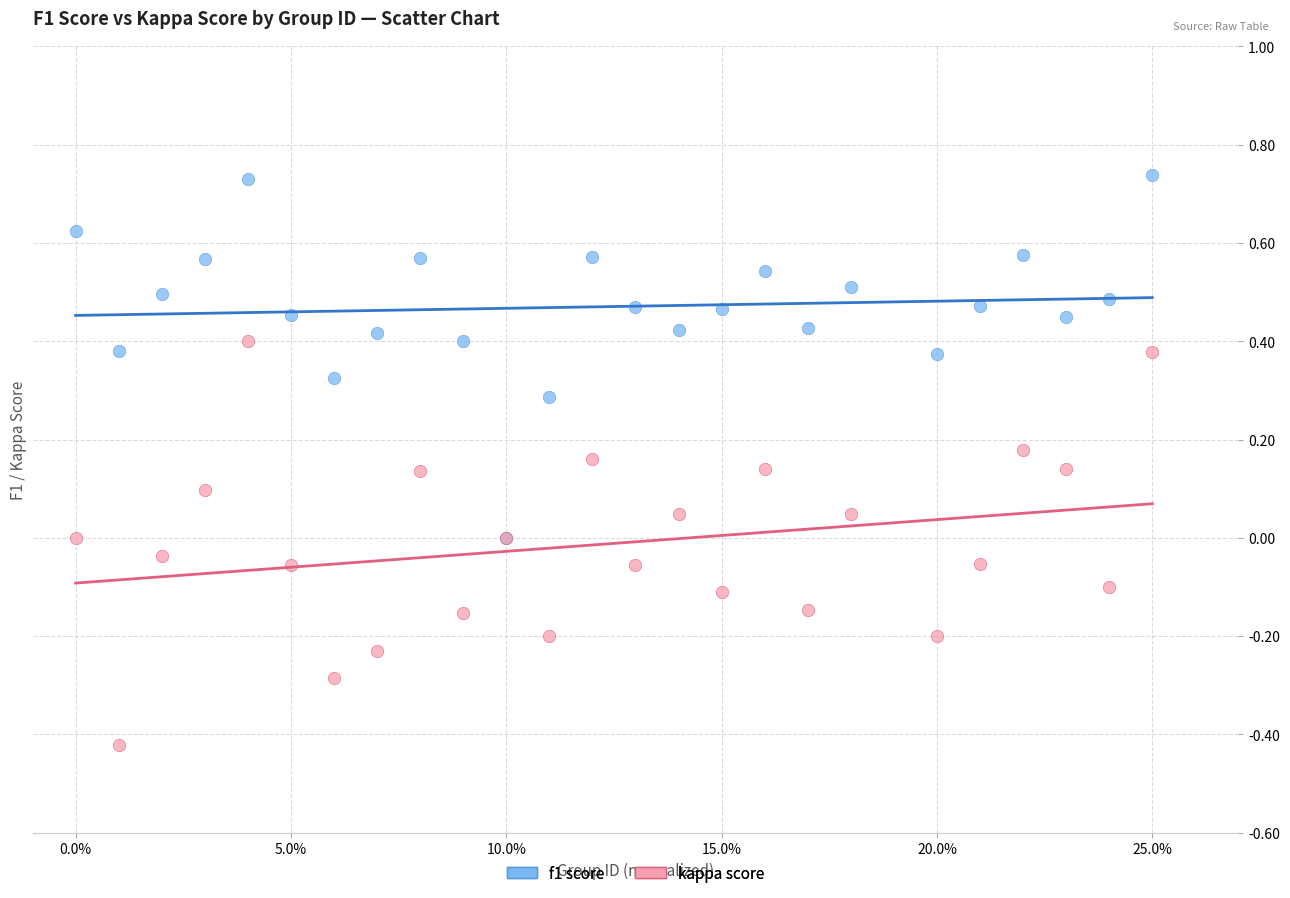

What are all the series names shown in the legend?

f1 score, kappa score